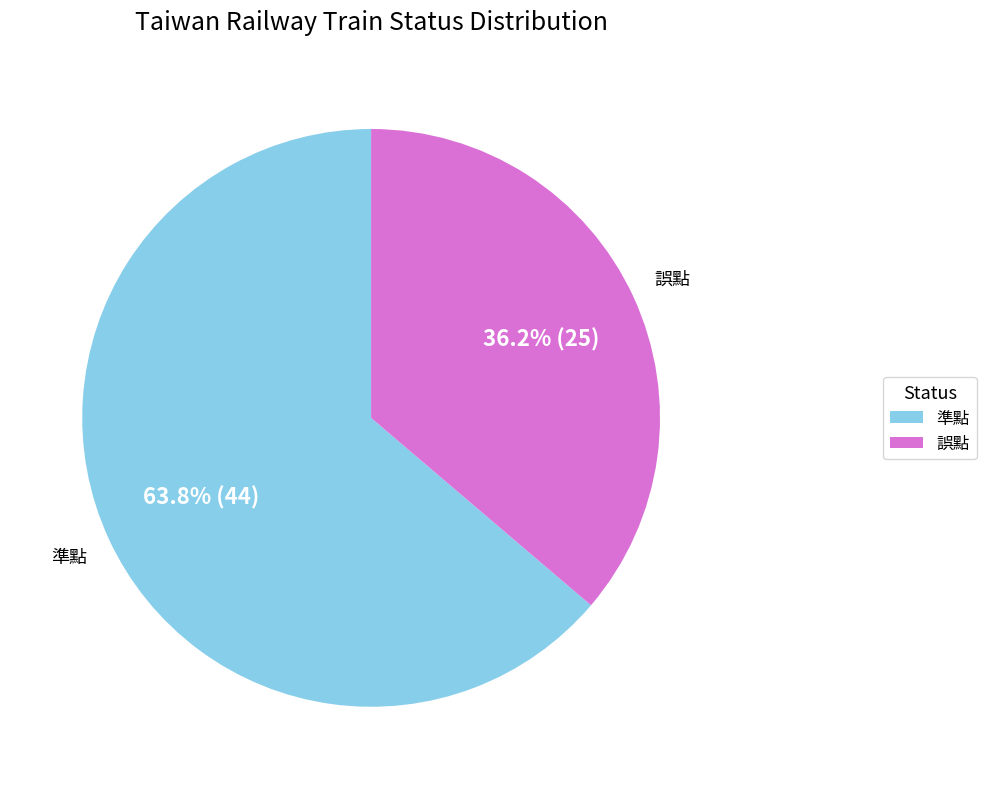

What percentage is the 準點 slice, to the nearest percent?

64%